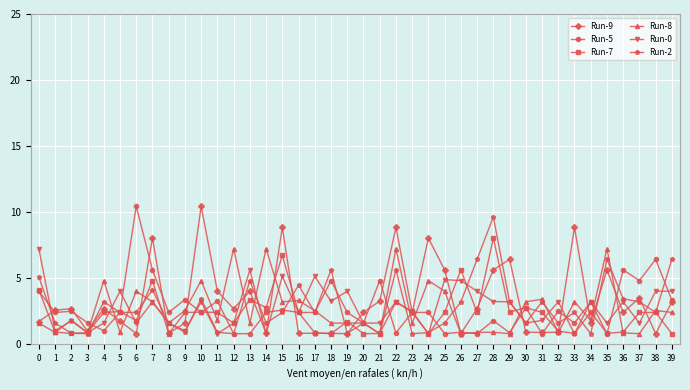

Is the value of Run-5 at 36 greater than the value of Run-8 at 20?

Yes